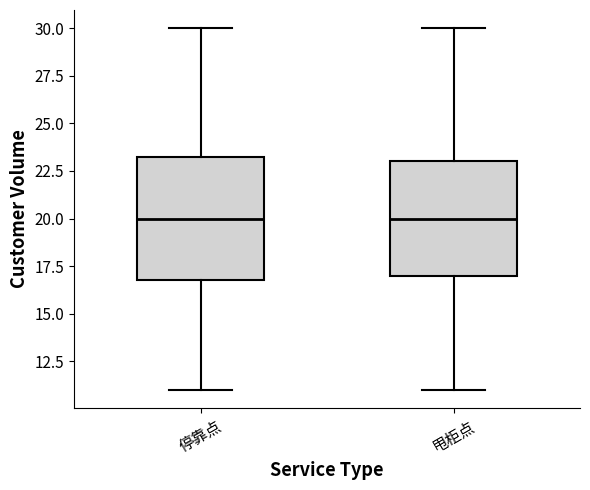

Reading left to right, transcribe this box plot: for each box, give where its median line is, the range the box spans, and where its two whiskers end, as read against the y-axis. The values are not printed on the chart, so give them approximately, as read against the axis.

停靠点: median 20.0, box 17.0 to 23.5, whiskers 11.0 to 30.0
甩柜点: median 20.0, box 17.0 to 23.0, whiskers 11.0 to 30.0